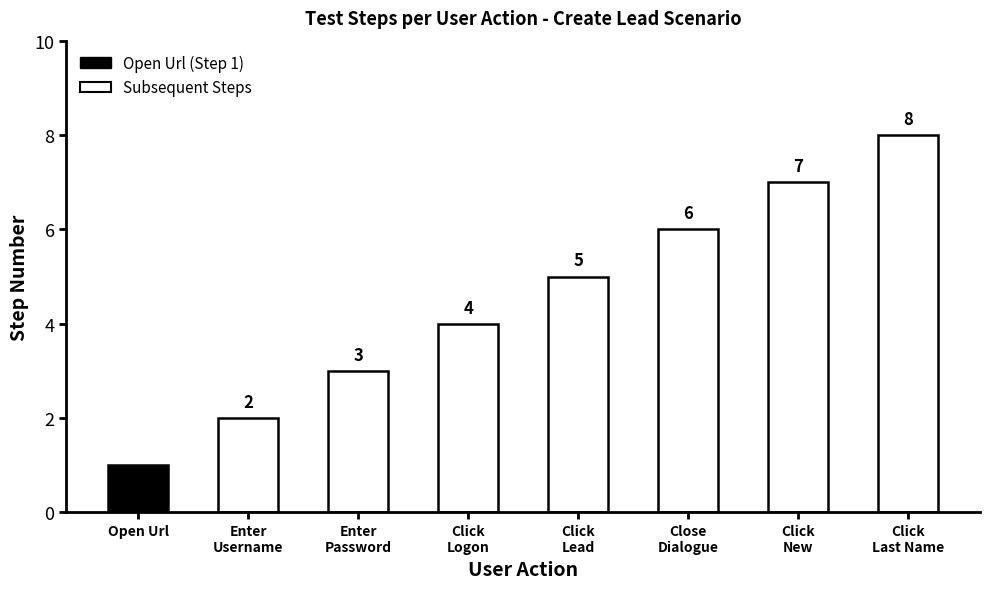

How many categories are shown in the chart?

8